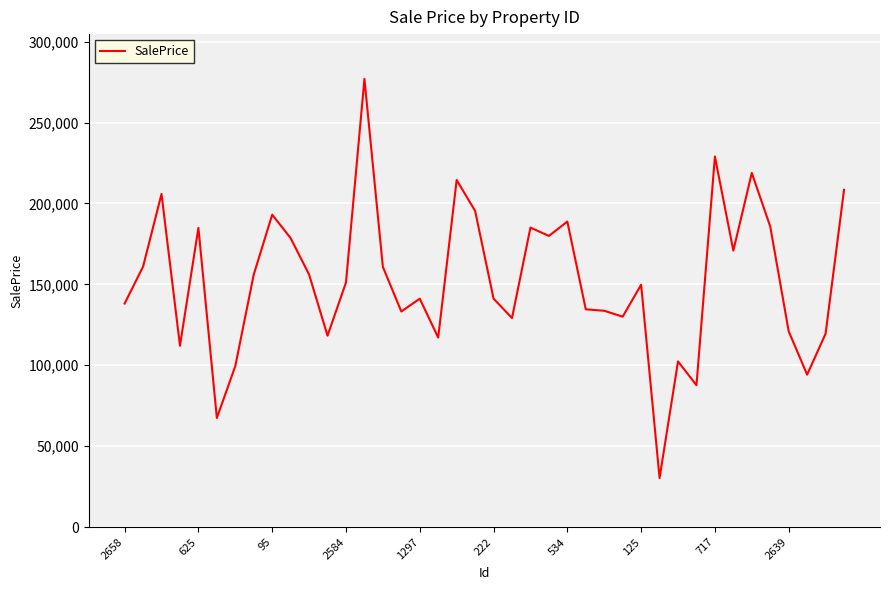

What is the smallest value displayed?

30294.1